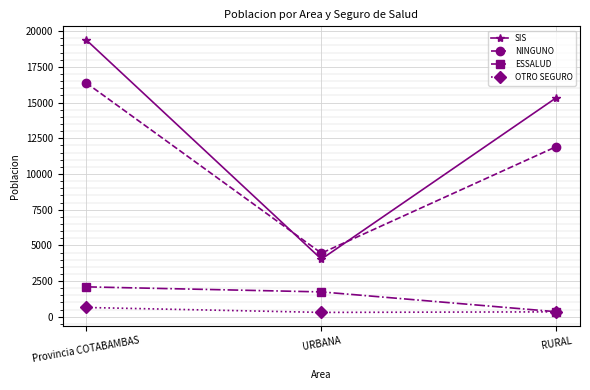

The value of OTRO SEGURO at RURAL is 345. True or false?

True